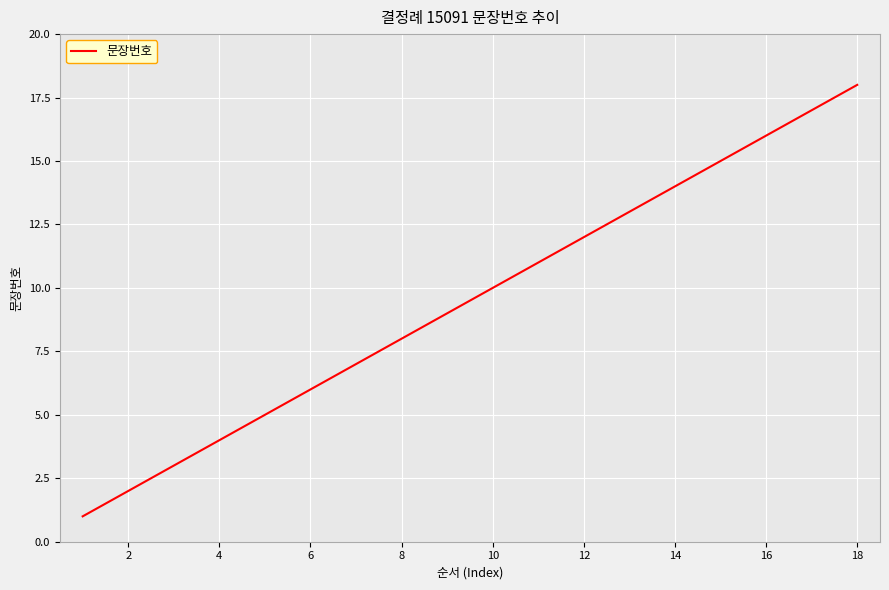

Reading right to left, what are all the values shown in this chart?

18	17	16	15	14	13	12	11	10	9	8	7	6	5	4	3	2	1